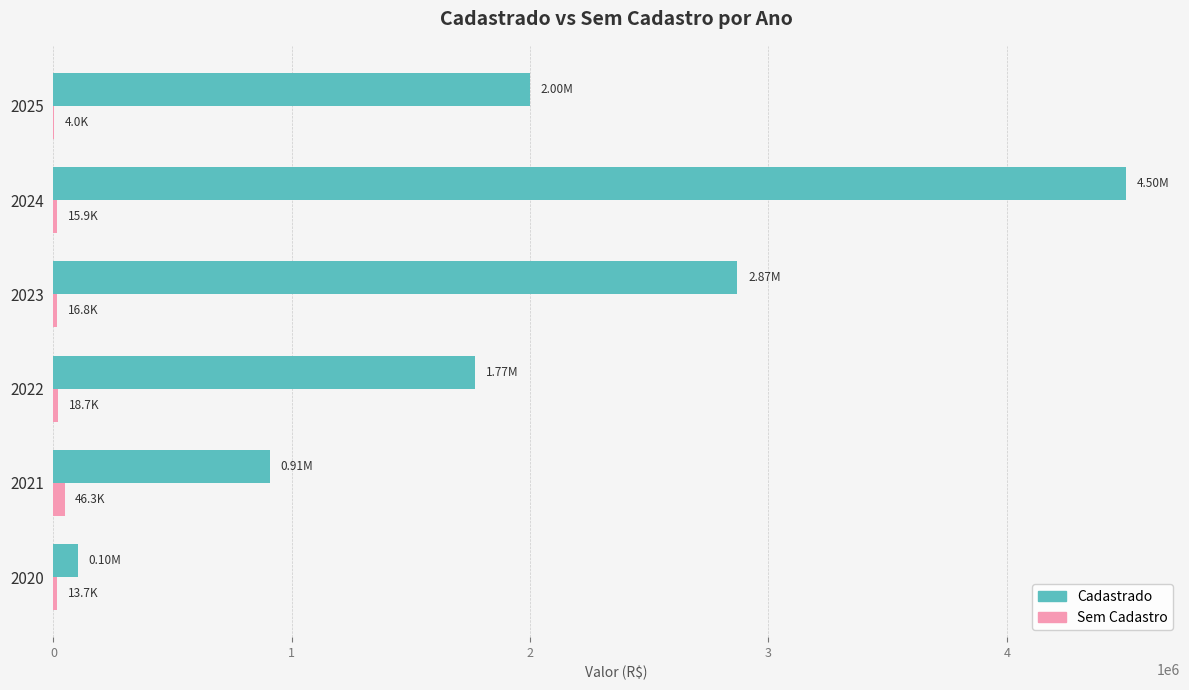

Between 2020 and 2023, which series saw the biggest shift?

Cadastrado